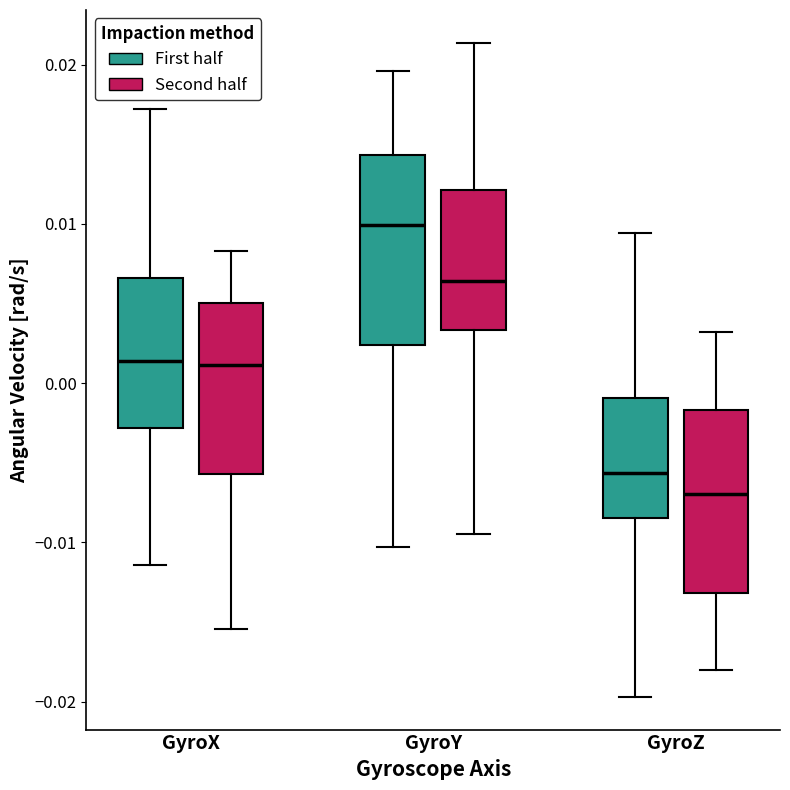

Reading left to right, read every box against the y-axis: the position of its median line, the range the box covers, and the ends of its whiskers. The values are not printed on the chart, so give them approximately, as read against the axis.

GyroX (First half): median 0.001, box -0.003 to 0.007, whiskers -0.011 to 0.017
GyroX (Second half): median 0.001, box -0.006 to 0.005, whiskers -0.015 to 0.008
GyroY (First half): median 0.010, box 0.002 to 0.014, whiskers -0.010 to 0.020
GyroY (Second half): median 0.006, box 0.003 to 0.012, whiskers -0.009 to 0.021
GyroZ (First half): median -0.006, box -0.008 to -0.001, whiskers -0.020 to 0.009
GyroZ (Second half): median -0.007, box -0.013 to -0.002, whiskers -0.018 to 0.003